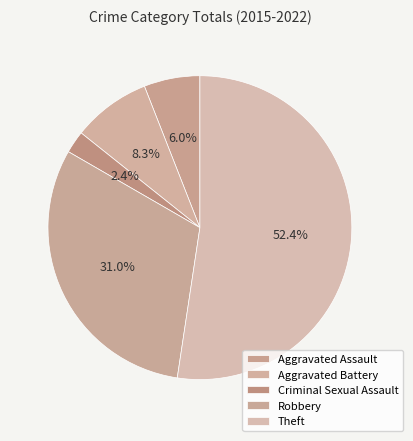

To the nearest percent, what portion does Robbery represent?

31%